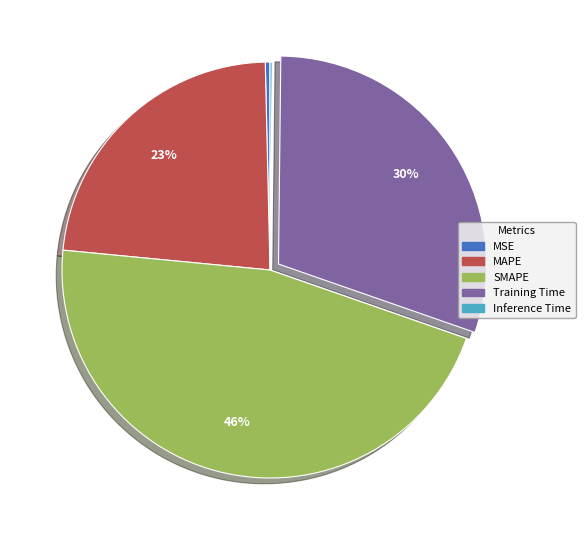

Does Training Time represent more than half of the total?

No